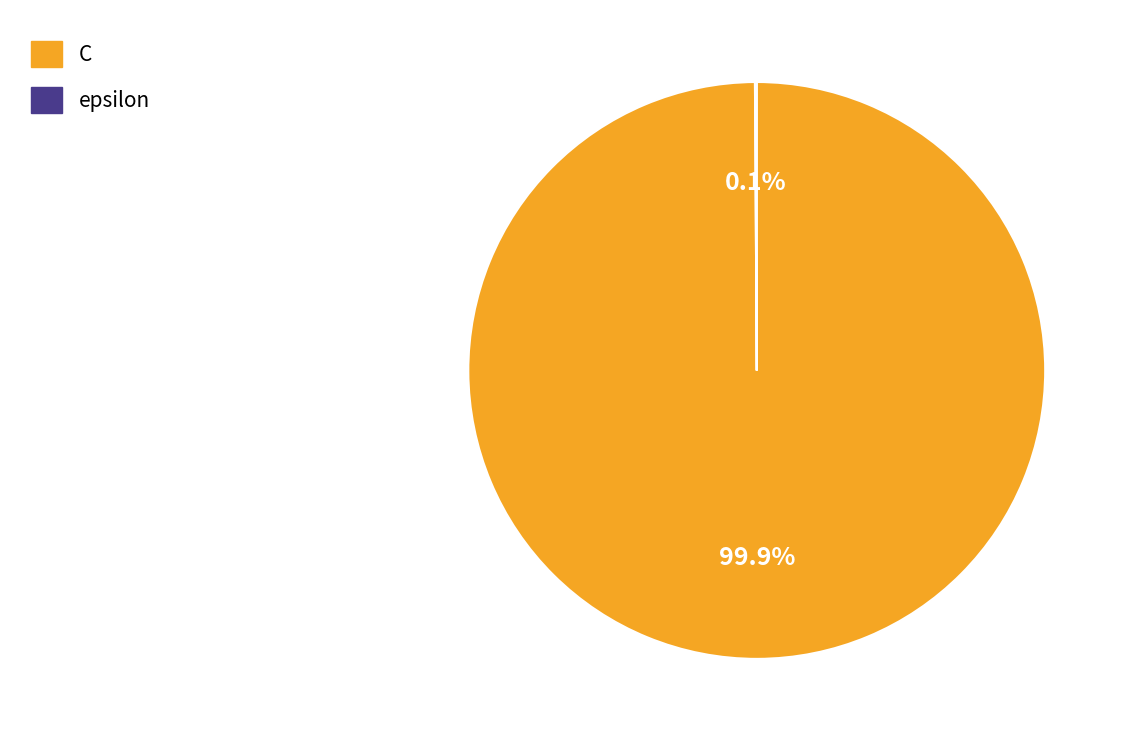

What portion of the pie excludes C?

0.1%